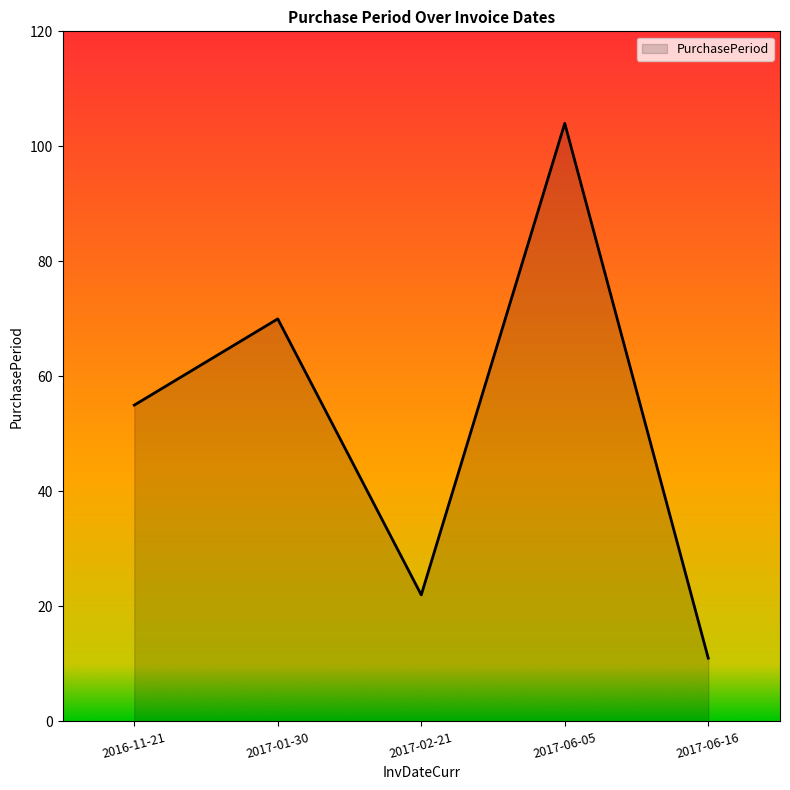

What is the change in value from 2017-02-21 to 2017-06-16?

-11